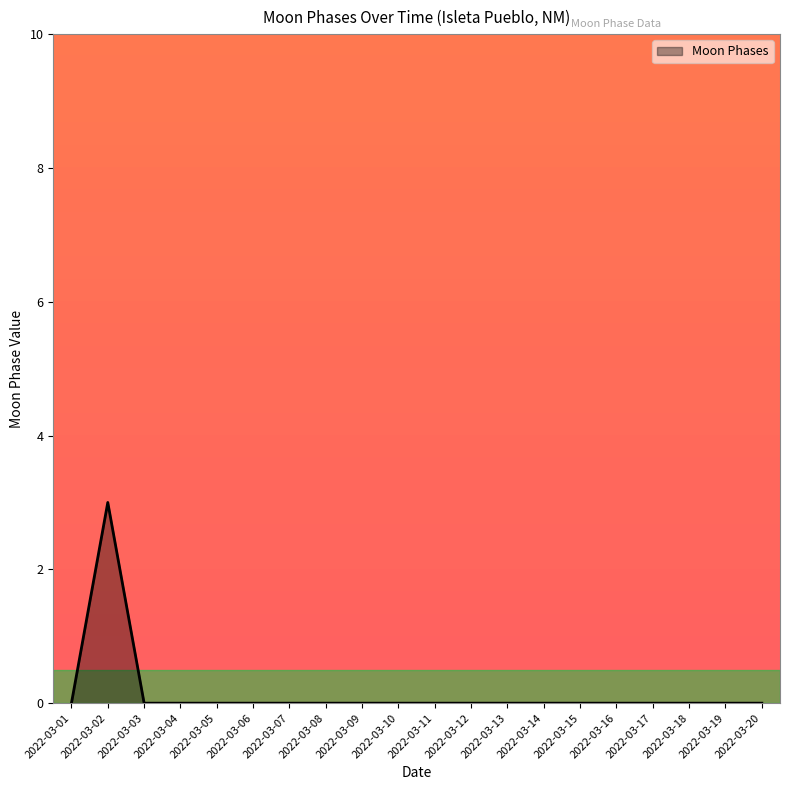

Does the chart display data point markers on the line(s)?

No